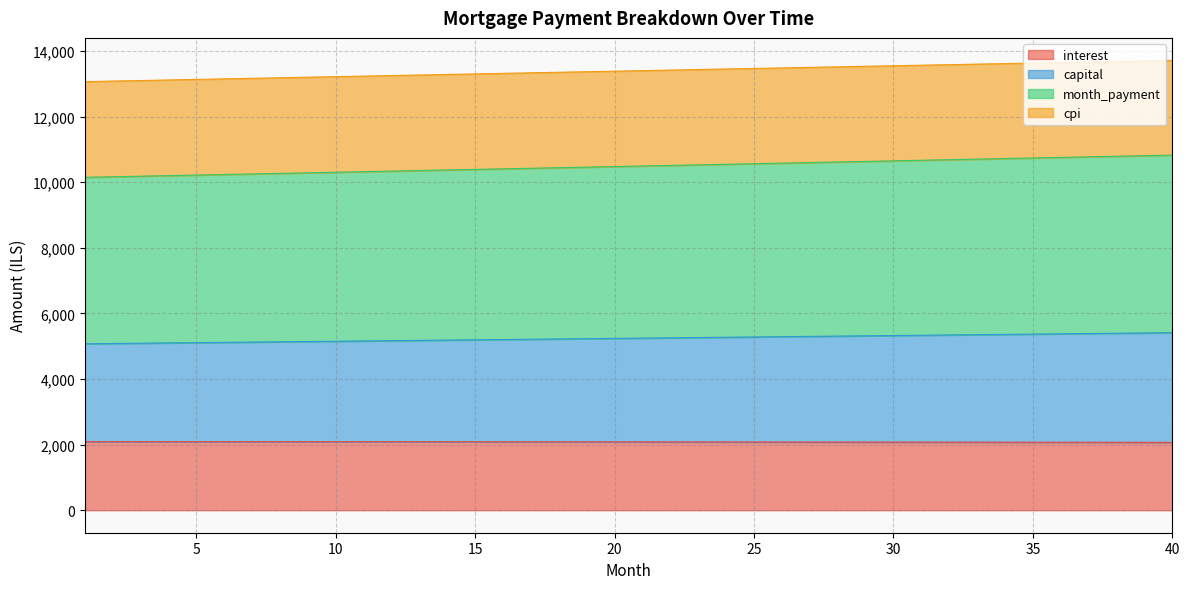

Which series has the largest total across all categories?

month_payment